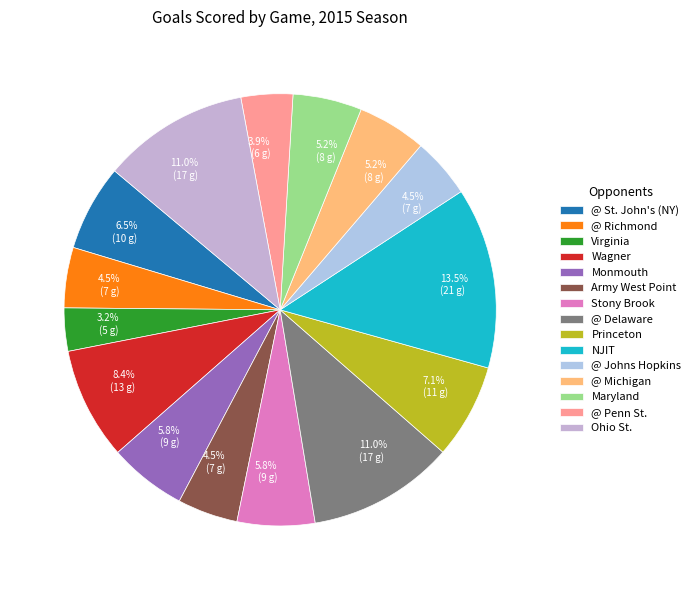

How many segments does this pie chart have?

15